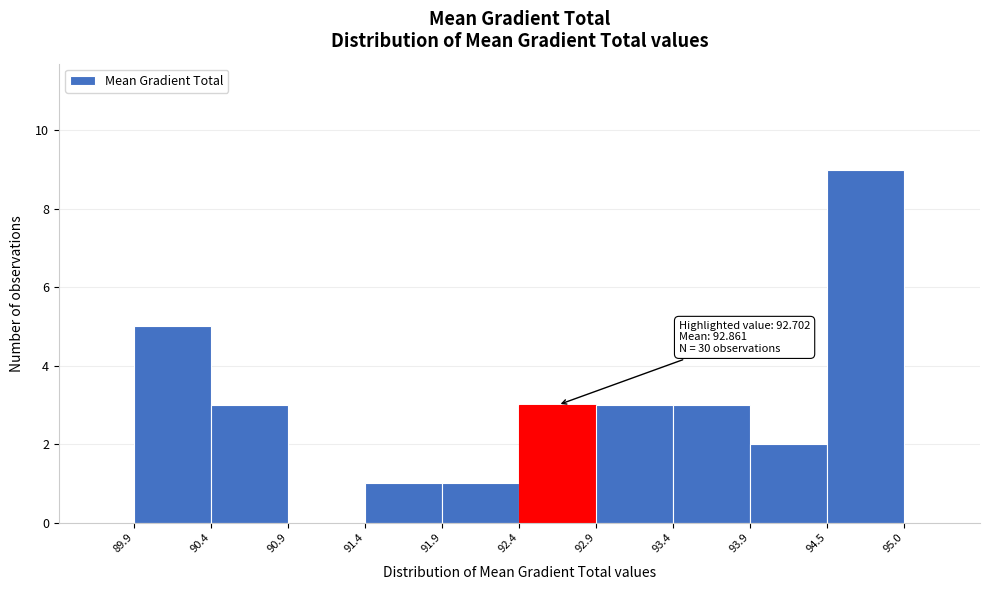

Over which range of the x-axis is the bar tallest?

94.5 to 95.0